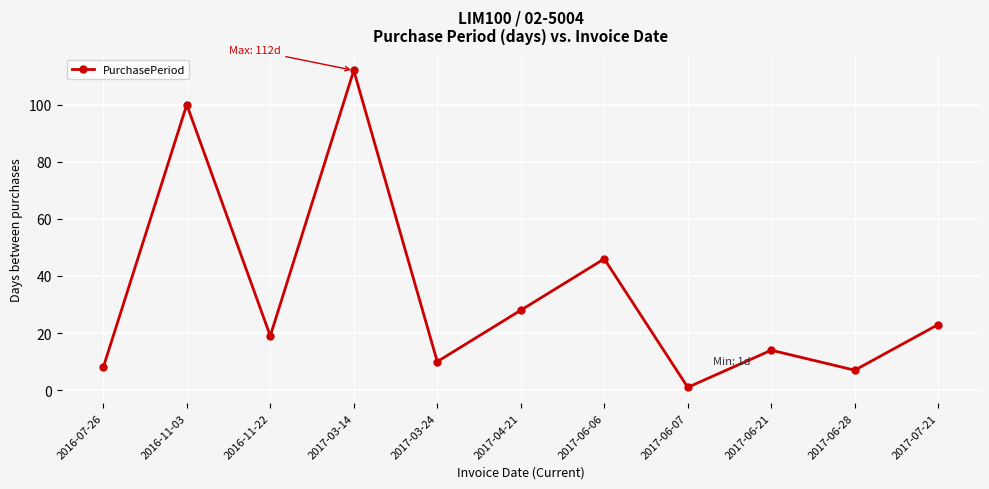

What is the change in value from 2016-07-26 to 2016-11-22?

+11